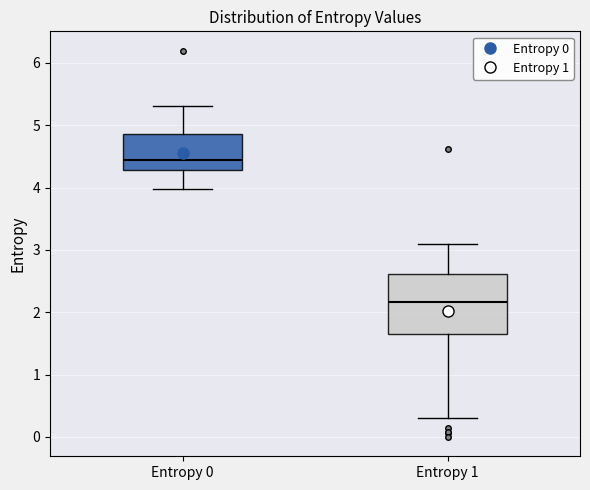

Comparing the boxes themselves (not the whiskers), which one is the tallest?

Entropy 1